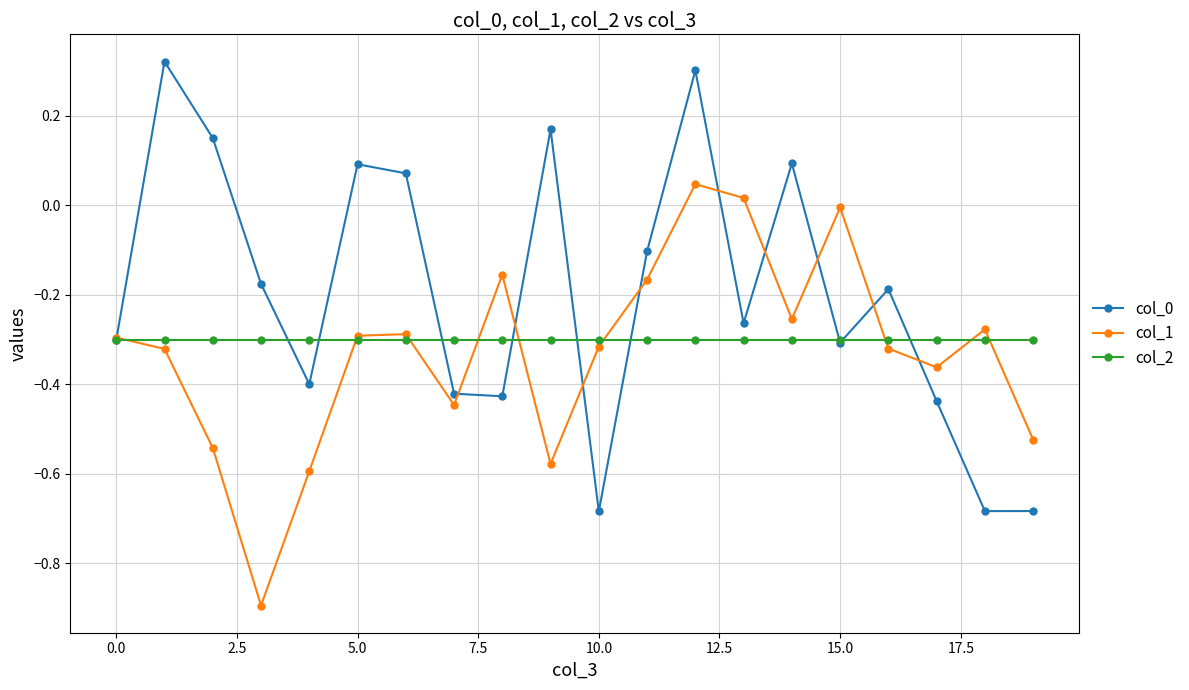

True or false: col_1 has more than 2 interior local peaks.

True